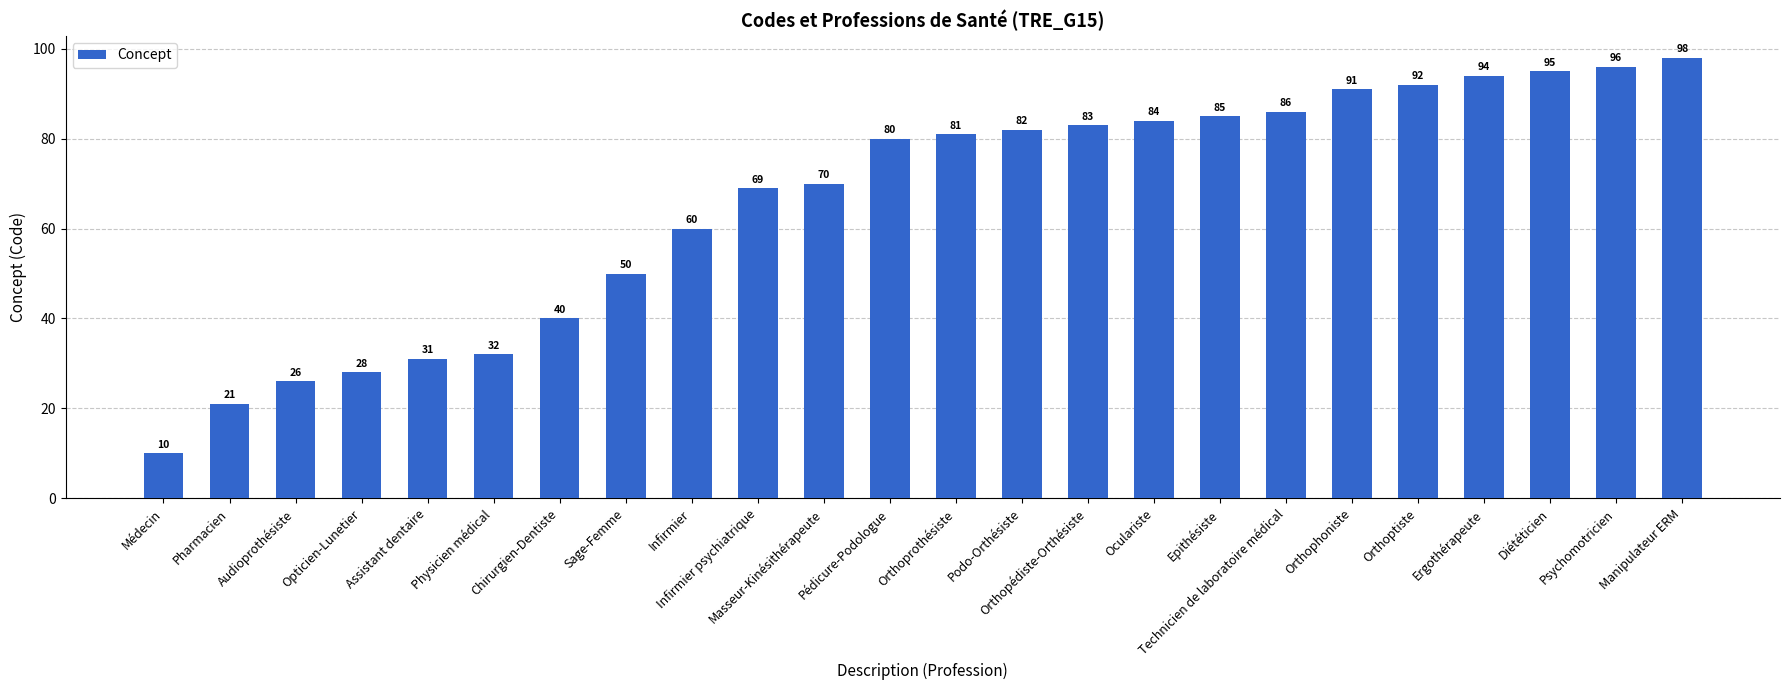

How many data points are less than 81?

12